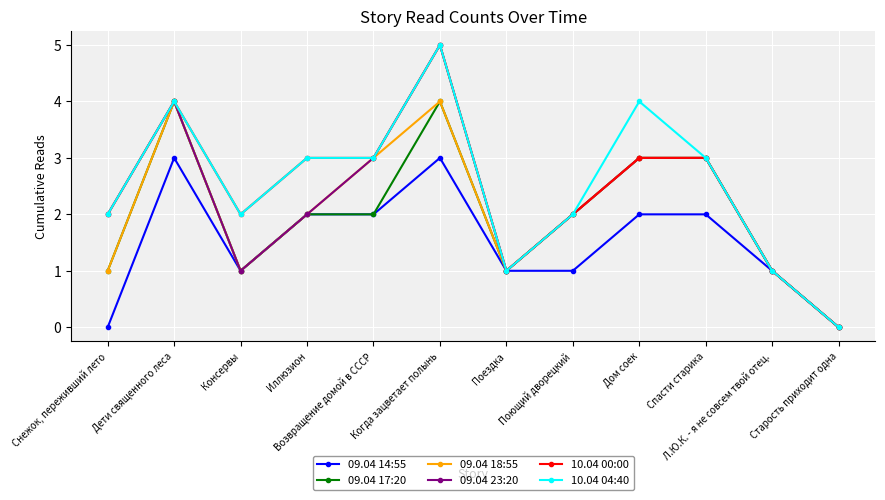

What is the label of the 12th point from the right?

Снежок, переживший лето